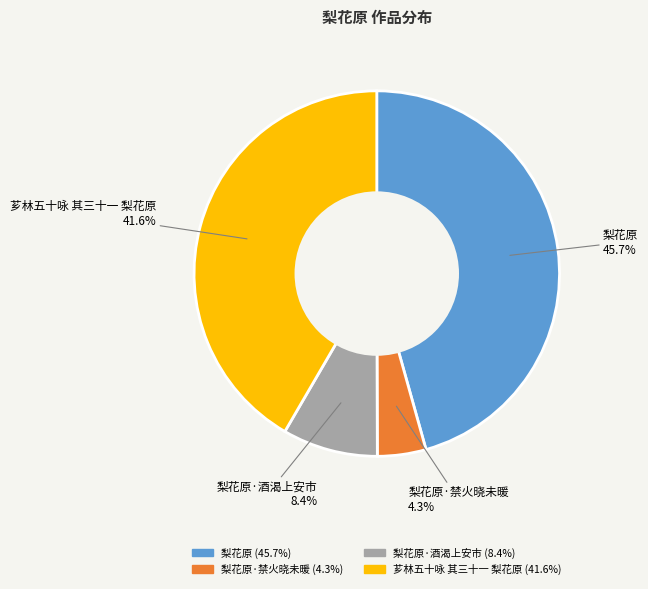

To the nearest percent, what is the average slice percentage?

25%